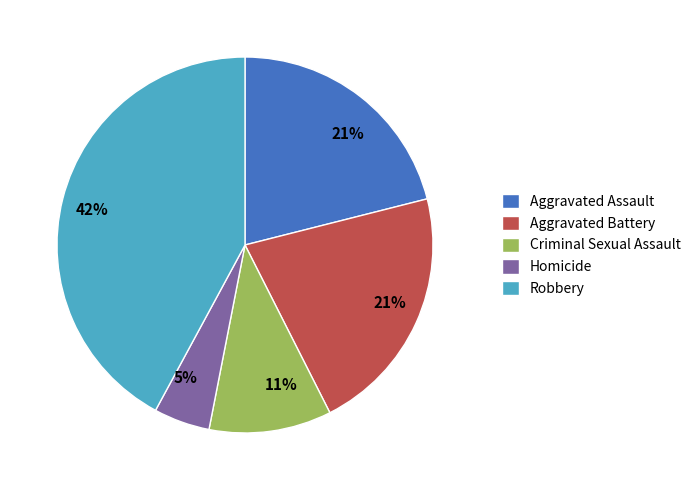

Which slice is the smallest?

Homicide